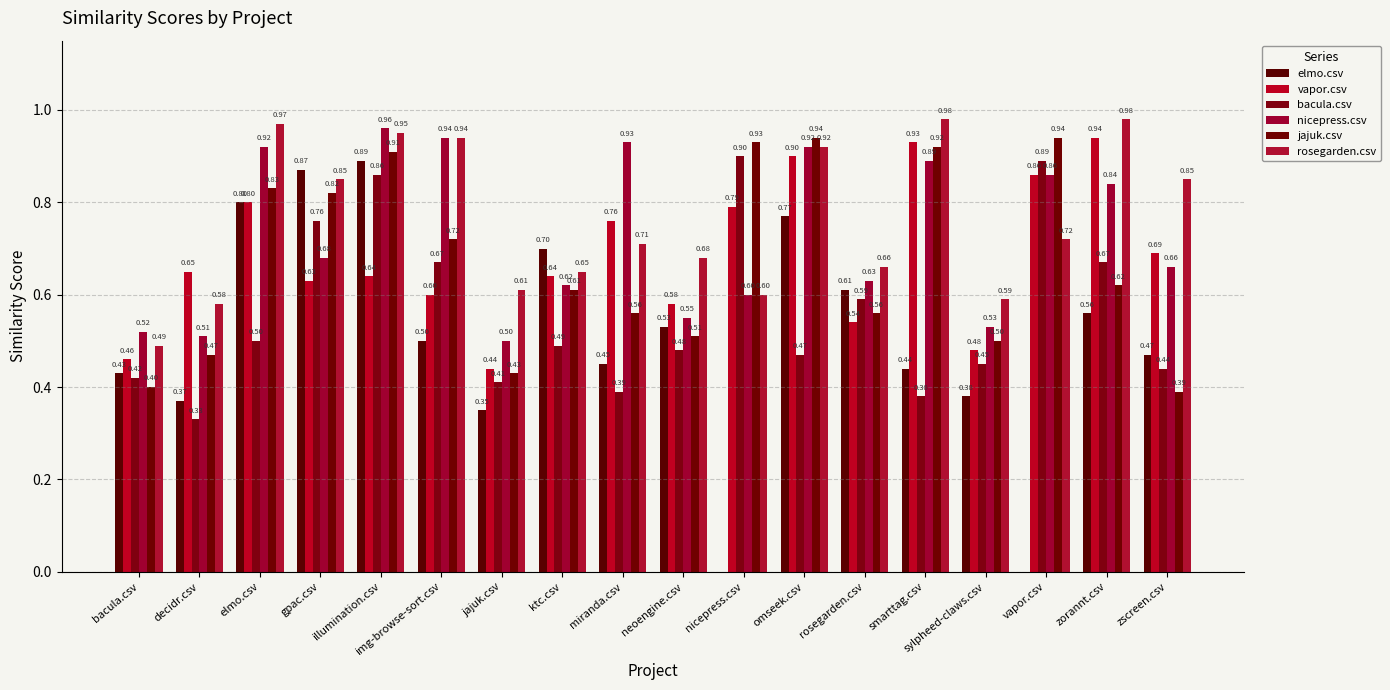

List the labels in order of elmo.csv value, smallest first.

nicepress.csv, vapor.csv, jajuk.csv, decidr.csv, sylpheed-claws.csv, bacula.csv, smarttag.csv, miranda.csv, zscreen.csv, img-browse-sort.csv, neoengine.csv, zorannt.csv, rosegarden.csv, ktc.csv, omseek.csv, elmo.csv, gpac.csv, illumination.csv